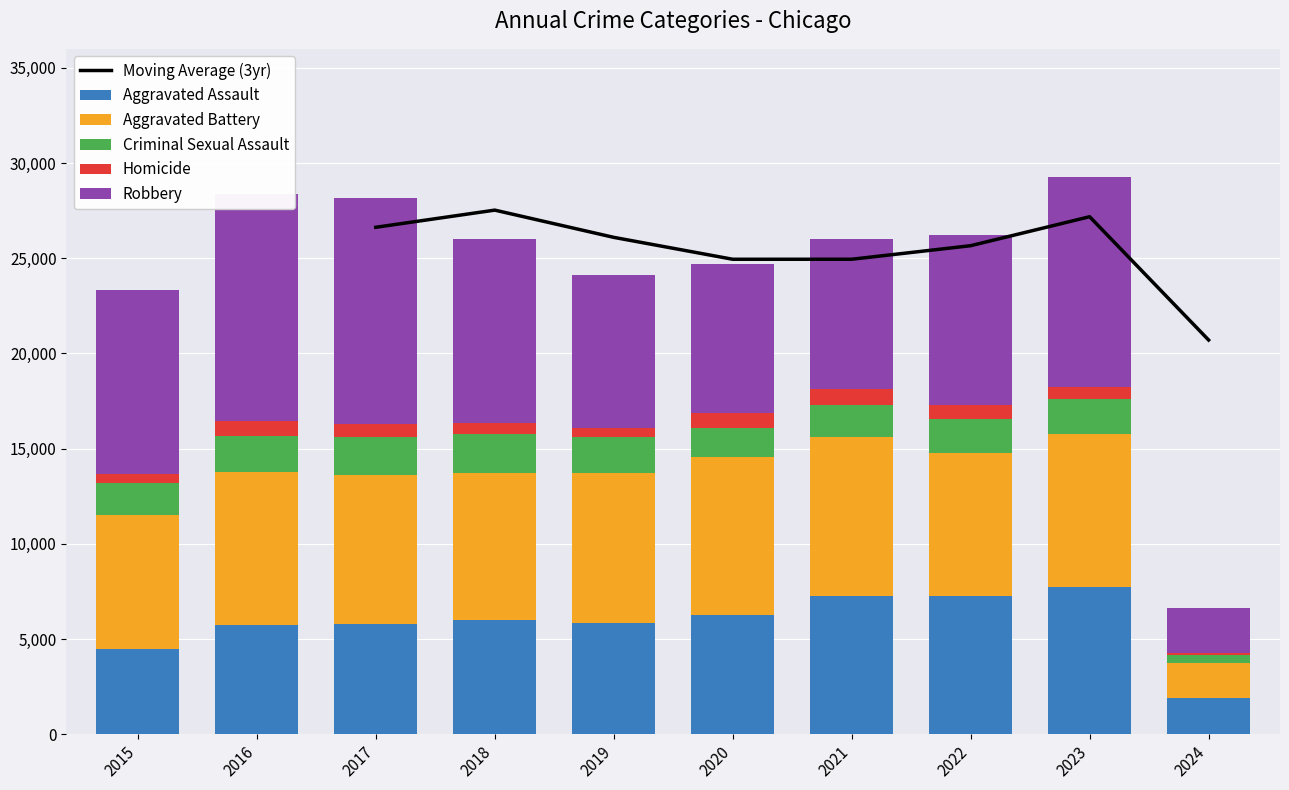

Where does the Robbery series first go above 9638?

2016